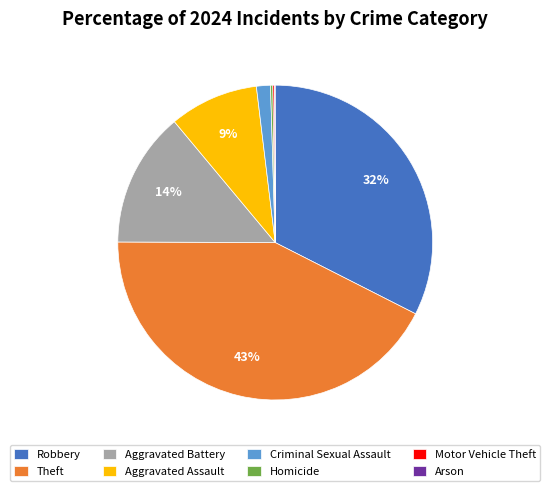

To the nearest percent, what is the difference between the largest and smallest slice percentages?

43%